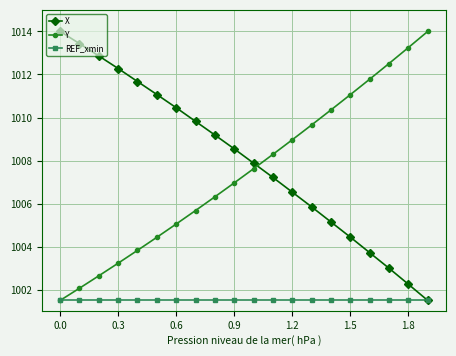

What are all the series names shown in the legend?

X, Y, REF_xmin